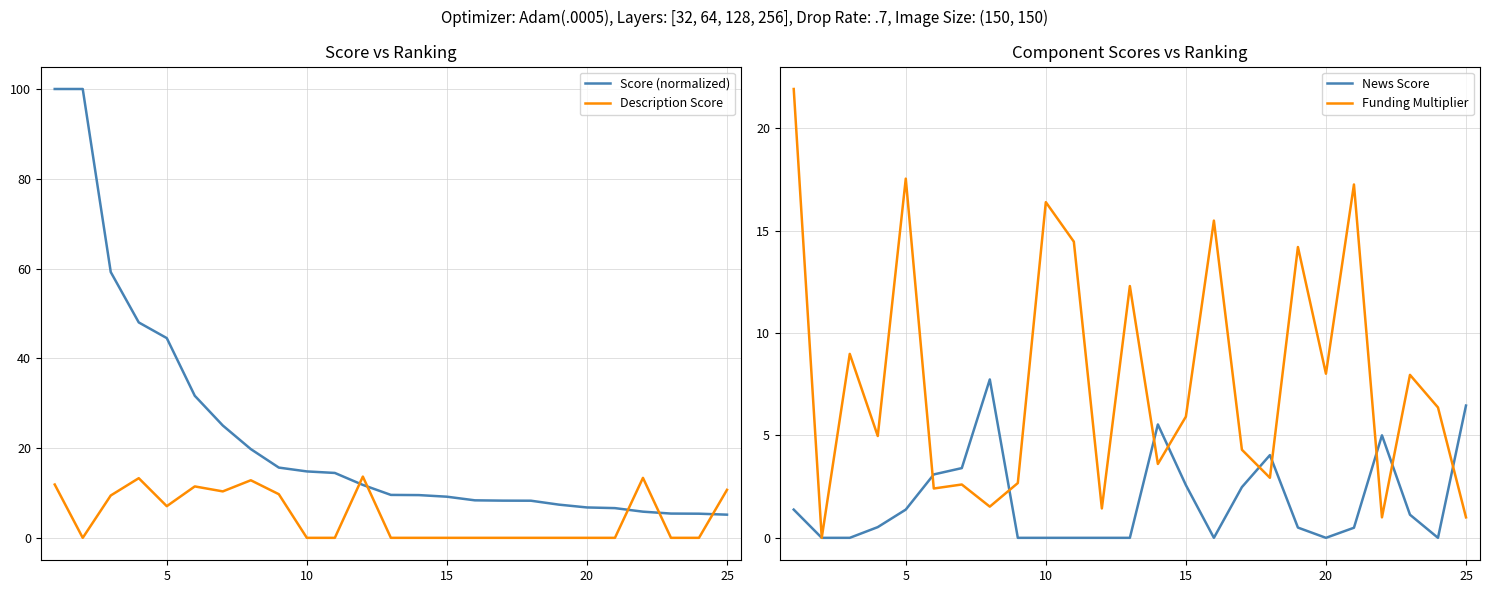

Does the chart display data point markers on the line(s)?

No